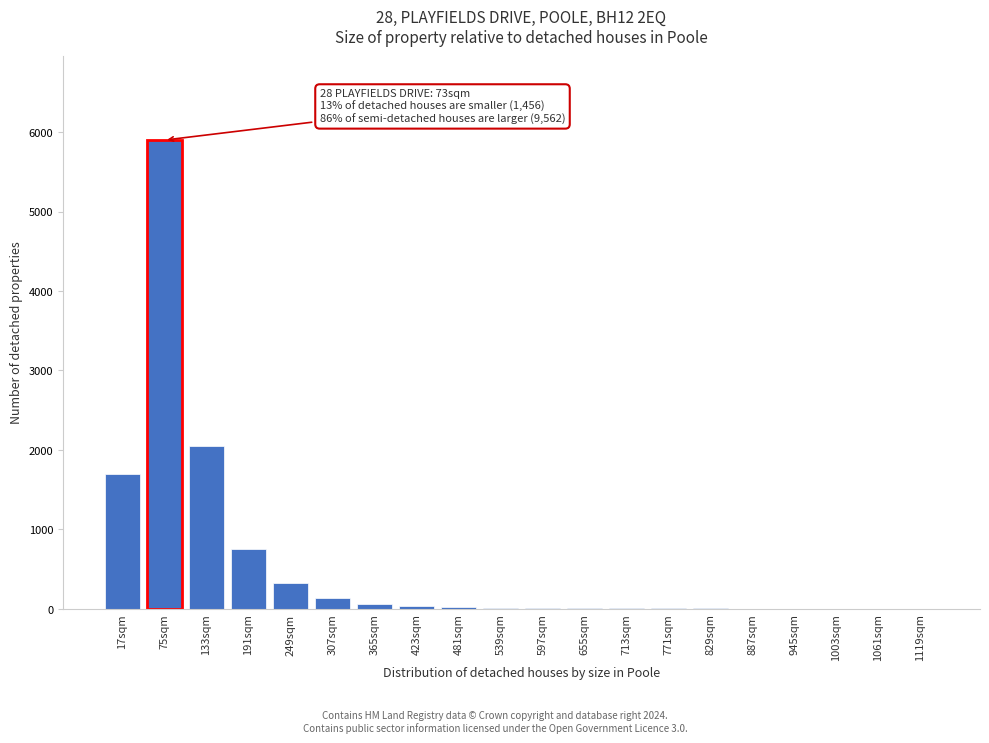

The value at 133sqm is 2050. True or false?

True